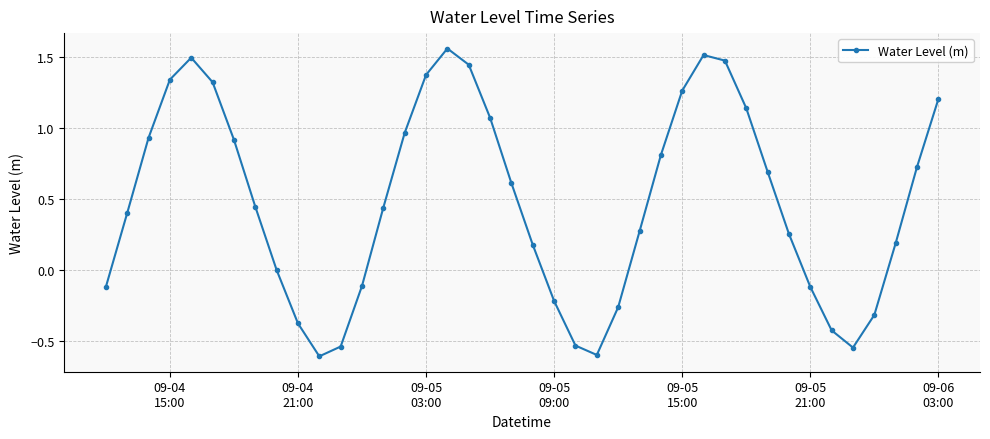

How many points are higher than both their immediate neighbors (excluding endpoints)?

3